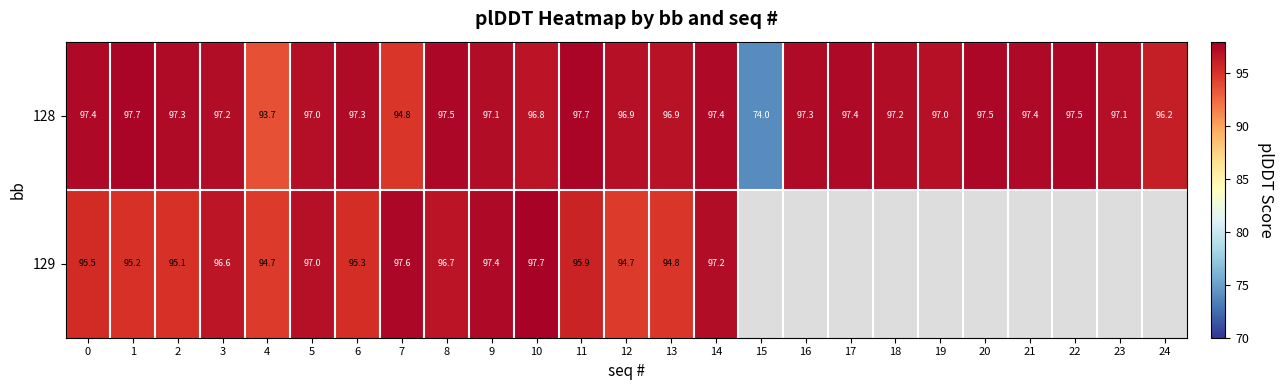

What is the difference between the highest and lowest values at 3?

0.6